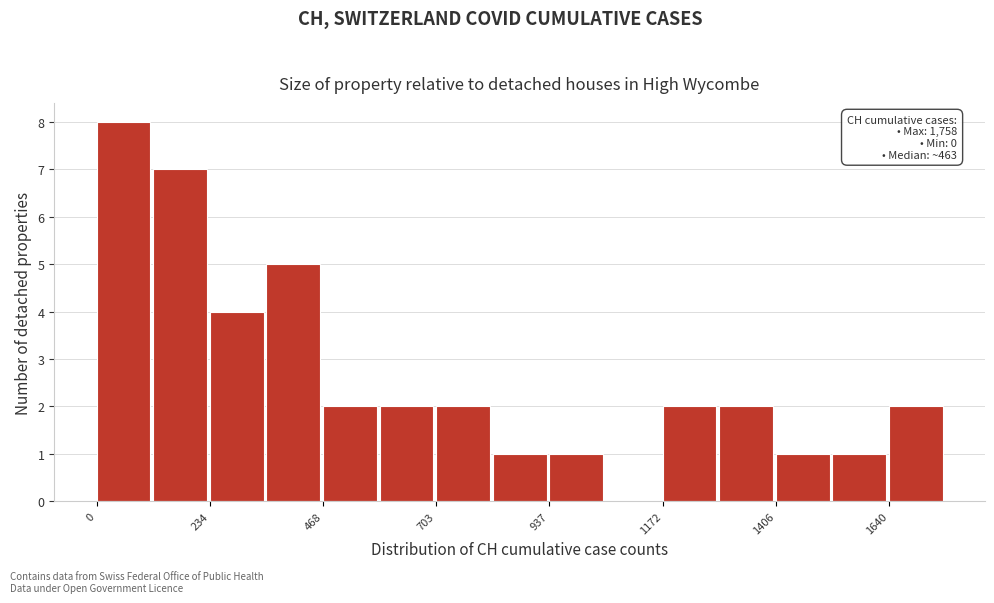

Read against the x-axis, roughly where is the centre of the tallest bar?

50